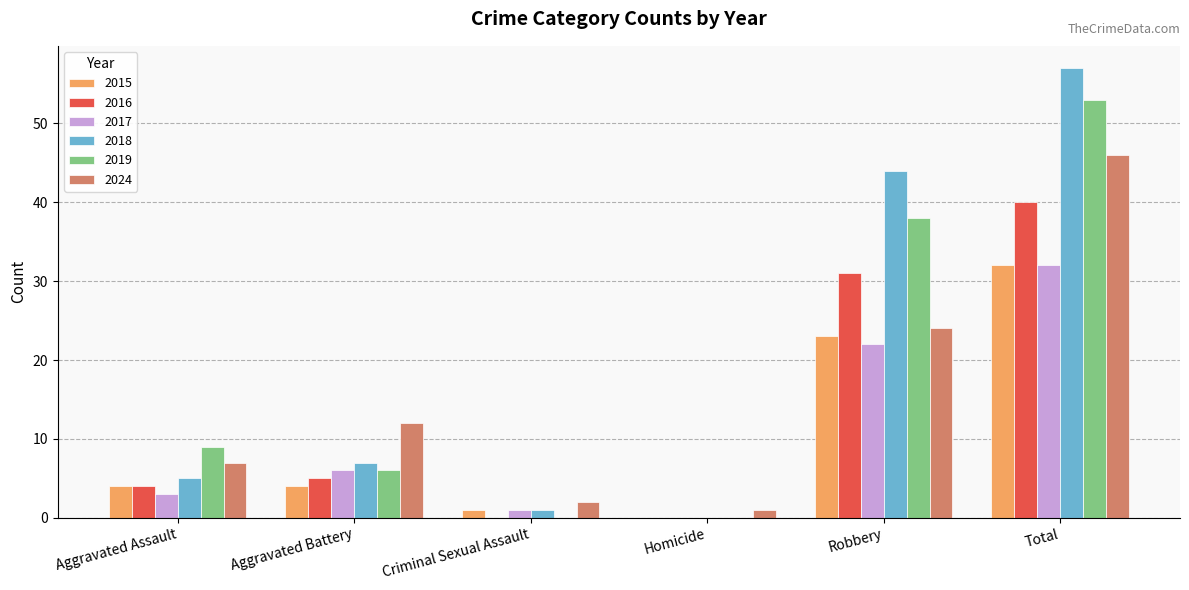

Reading left to right, extract all data points from this chart.

2015: 4	4	1	0	23	32
2016: 4	5	0	0	31	40
2017: 3	6	1	0	22	32
2018: 5	7	1	0	44	57
2019: 9	6	0	0	38	53
2024: 7	12	2	1	24	46